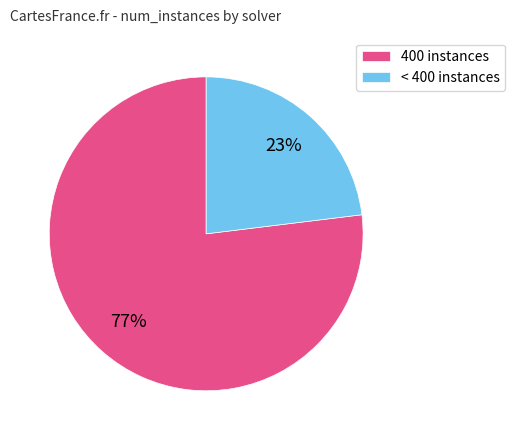

How many slices are in this pie chart?

2